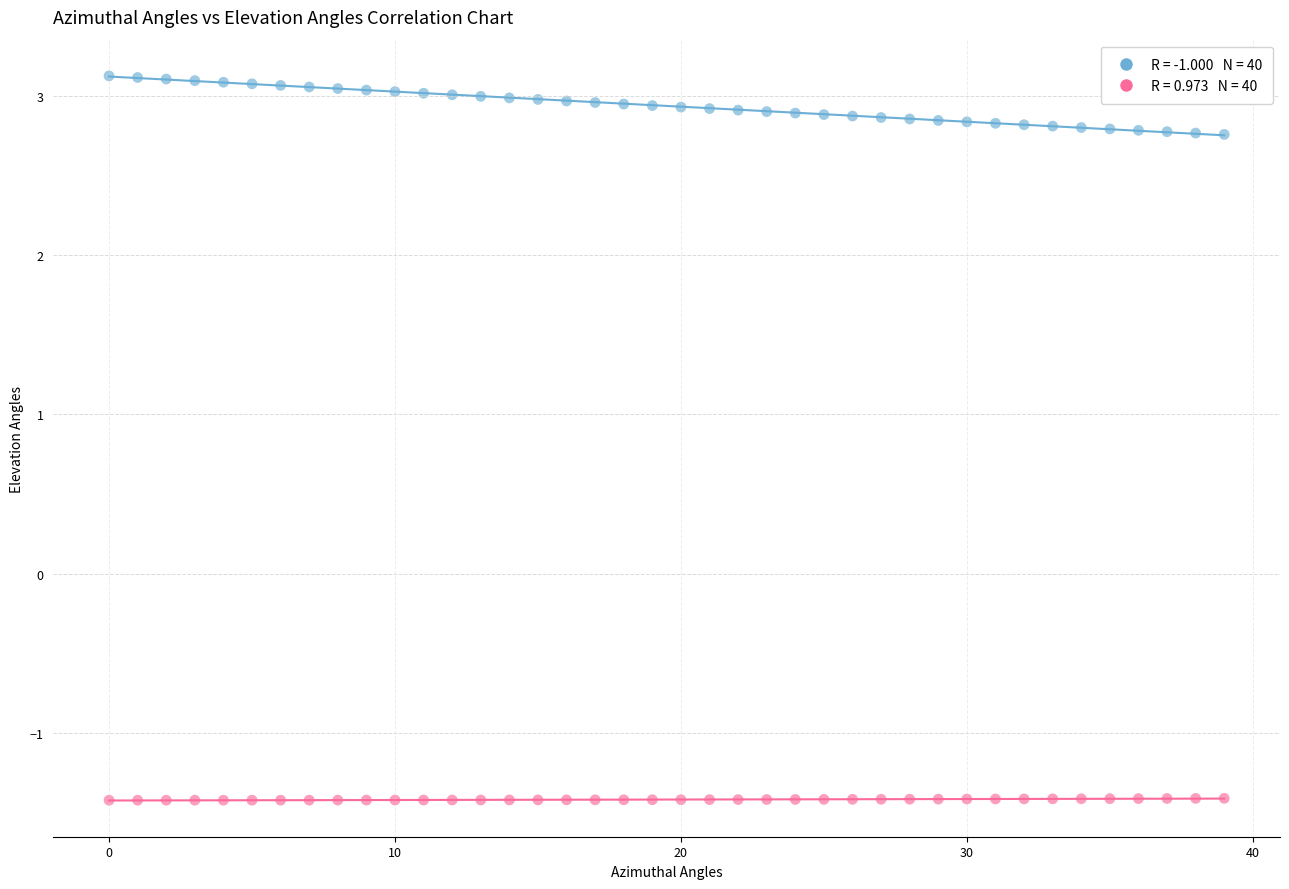

Across all data points, what is the range of Y values (max minus min)?

4.6